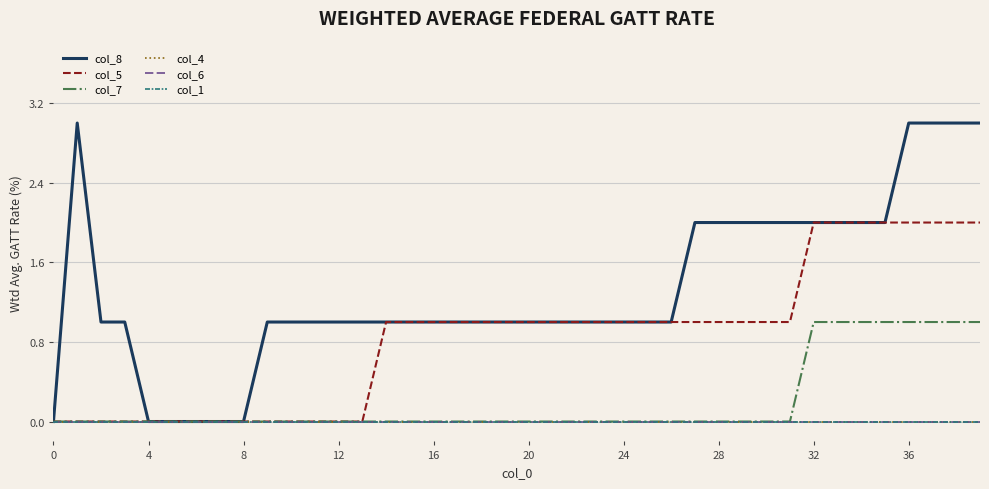

Is this an area chart (filled region under the line)?

No